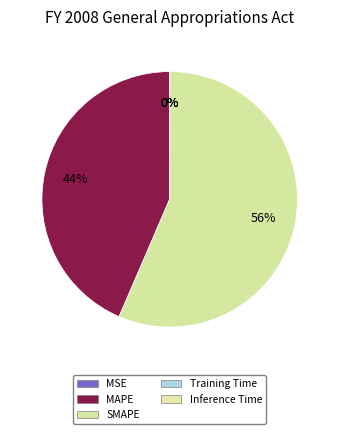

Rank the categories by value from highest to lowest.

SMAPE, MAPE, Inference Time, Training Time, MSE